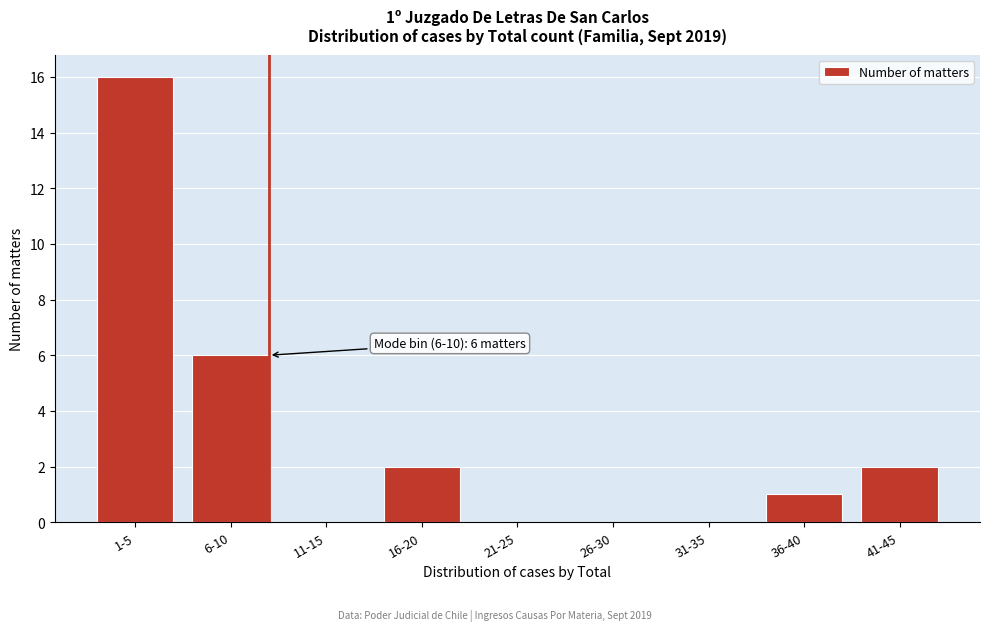

Reading left to right, list all the values displayed in this chart.

1-5=16	6-10=6	11-15=0	16-20=2	21-25=0	26-30=0	31-35=0	36-40=1	41-45=2